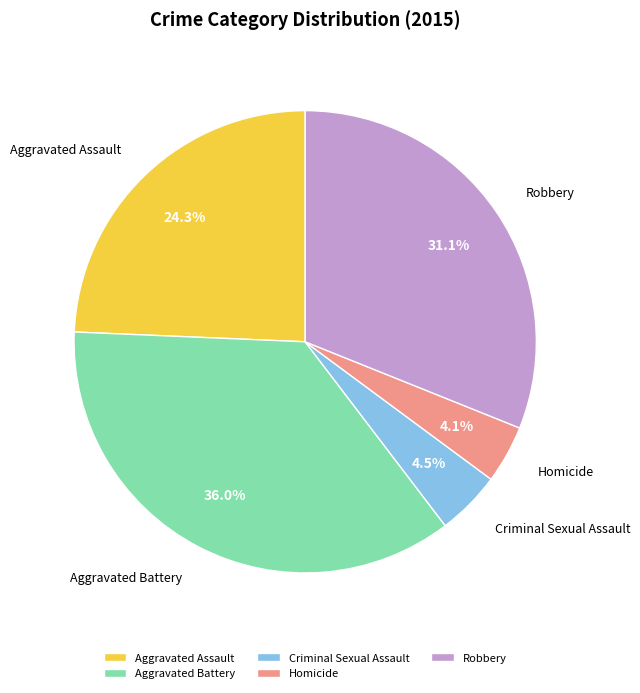

The Aggravated Battery slice represents 21% of the pie. True or false?

False